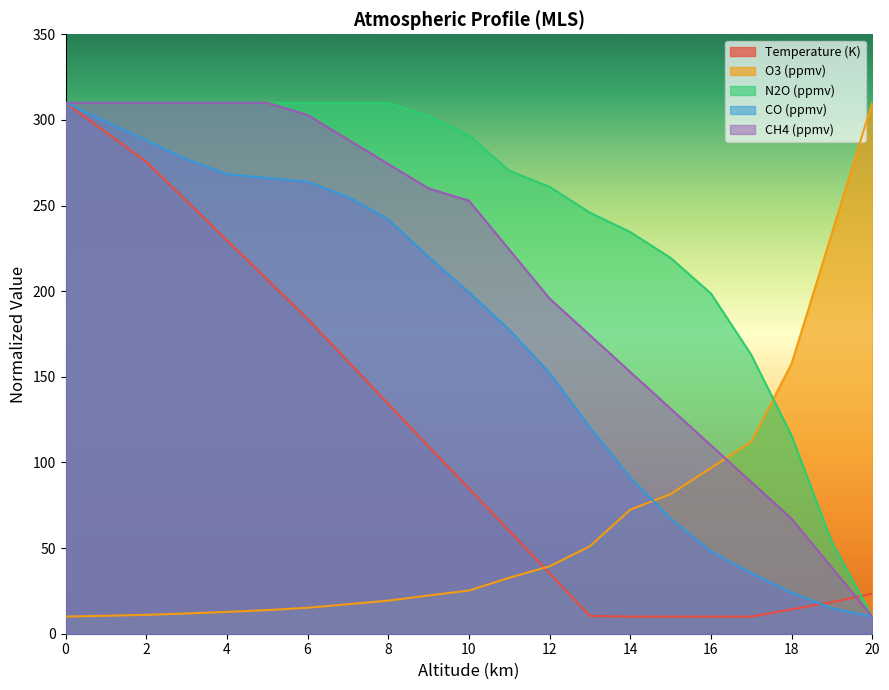

What is the smallest value displayed?

10.0